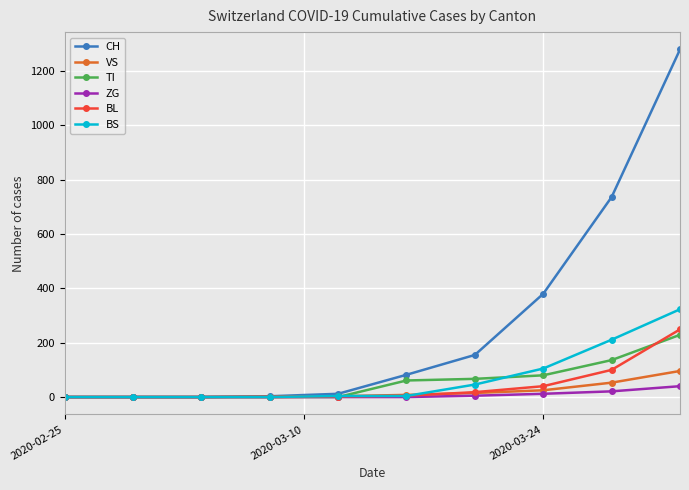

At how many categories does at least one series exceed 327?

3